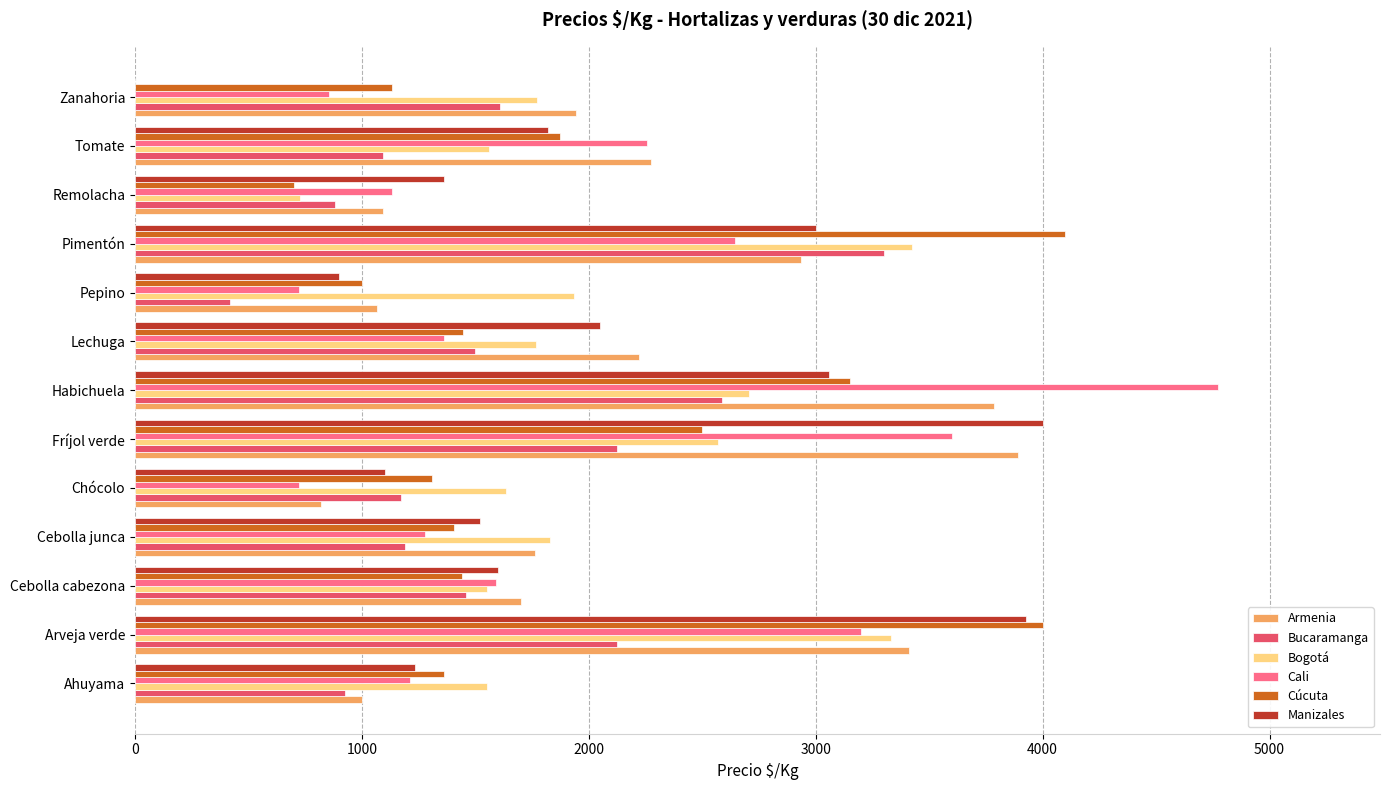

Which category has the highest value across all series?

Habichuela